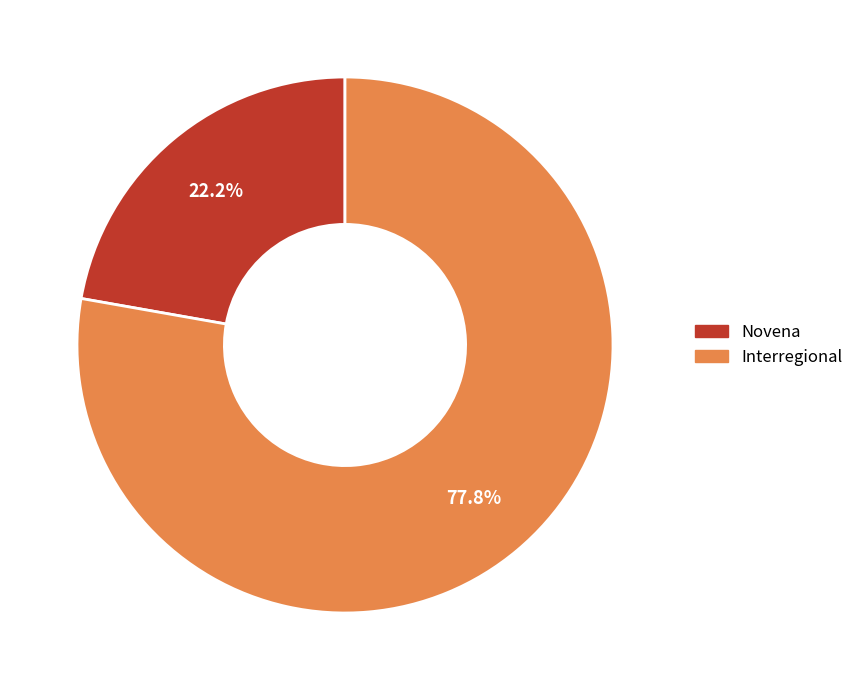

Which slice is the smallest?

Novena